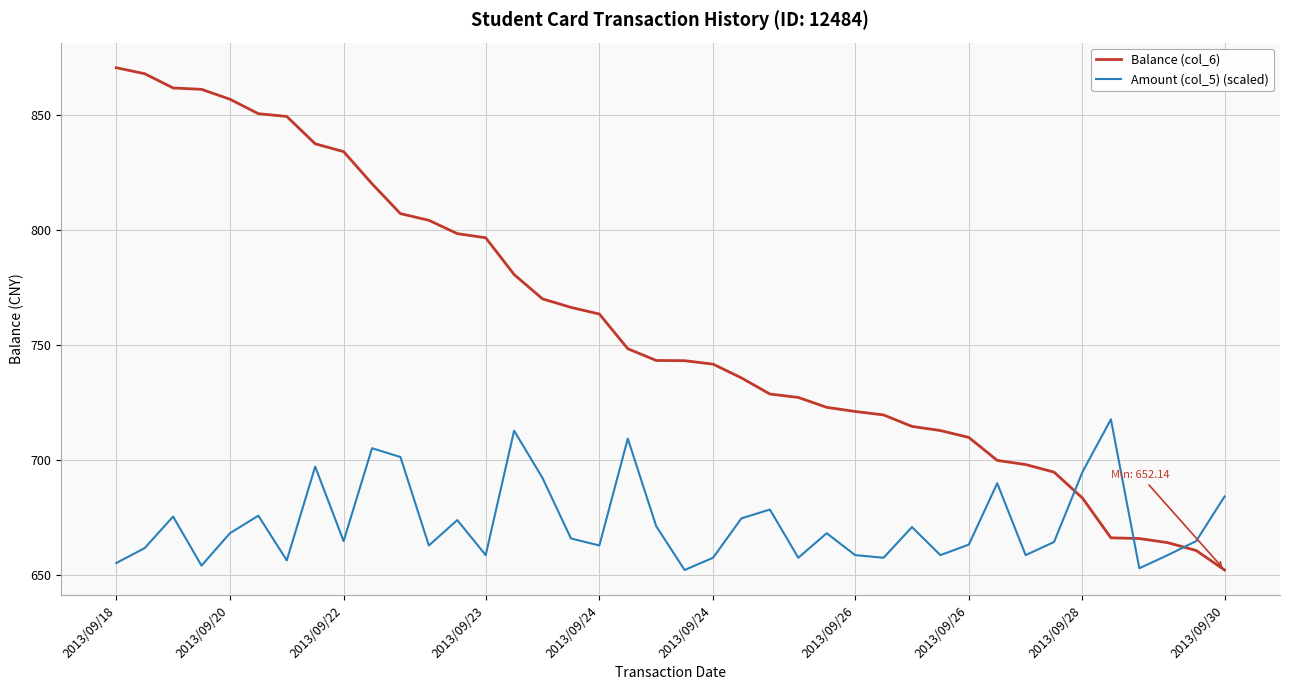

List the series in order of their peak value, lowest first.

Amount (col_5) (scaled), Balance (col_6)